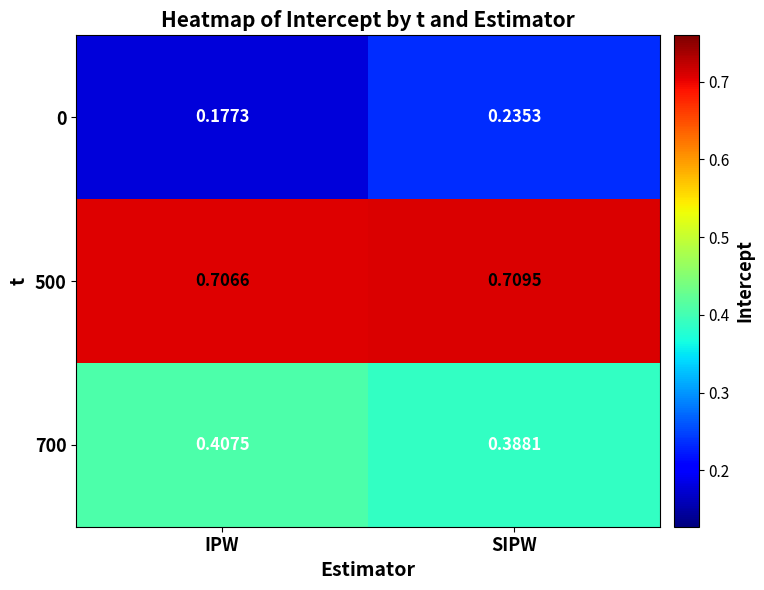

Rank the categories by 500 value from highest to lowest.

SIPW, IPW